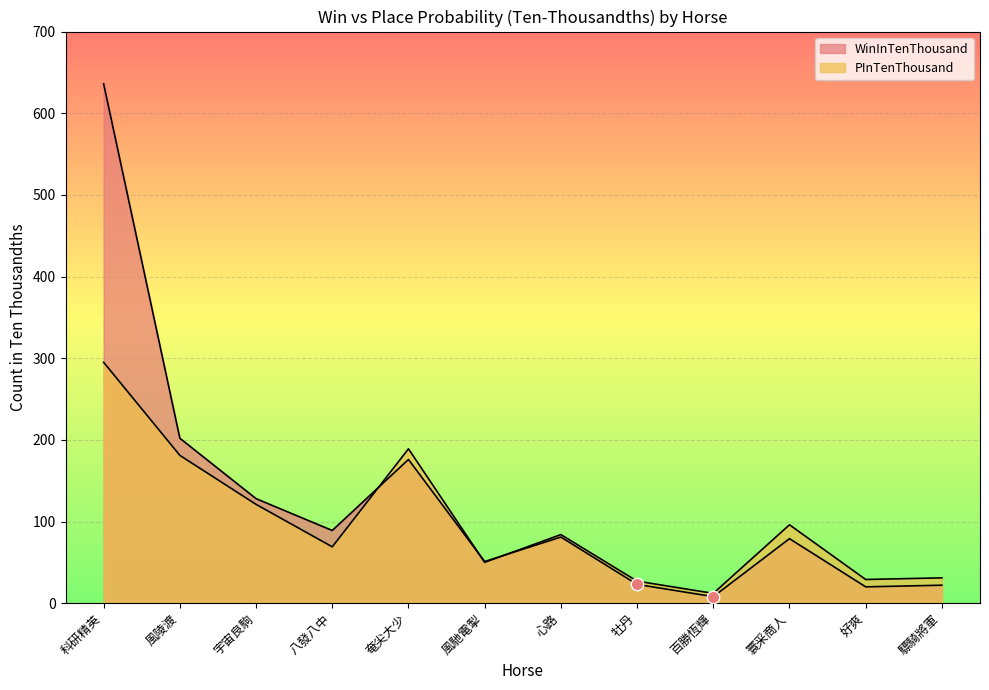

Which series has the largest total across all categories?

WinInTenThousand